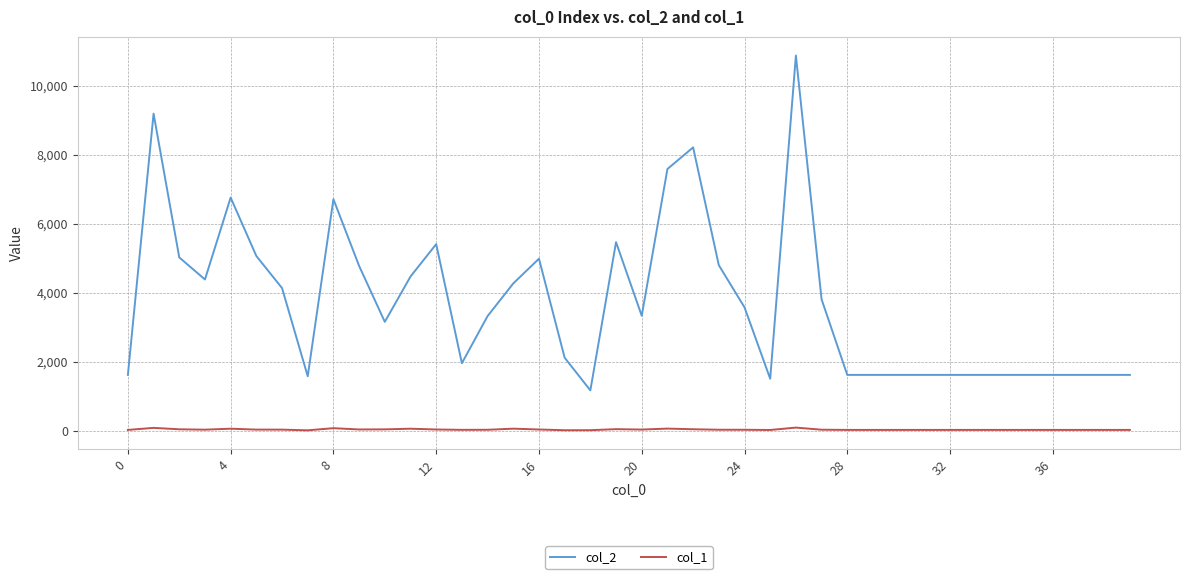

Which series has the largest range (max minus min)?

col_2